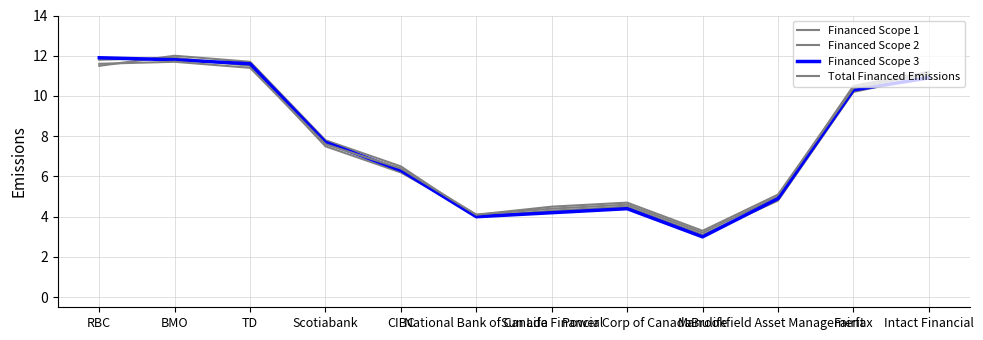

Does the chart display data point markers on the line(s)?

No